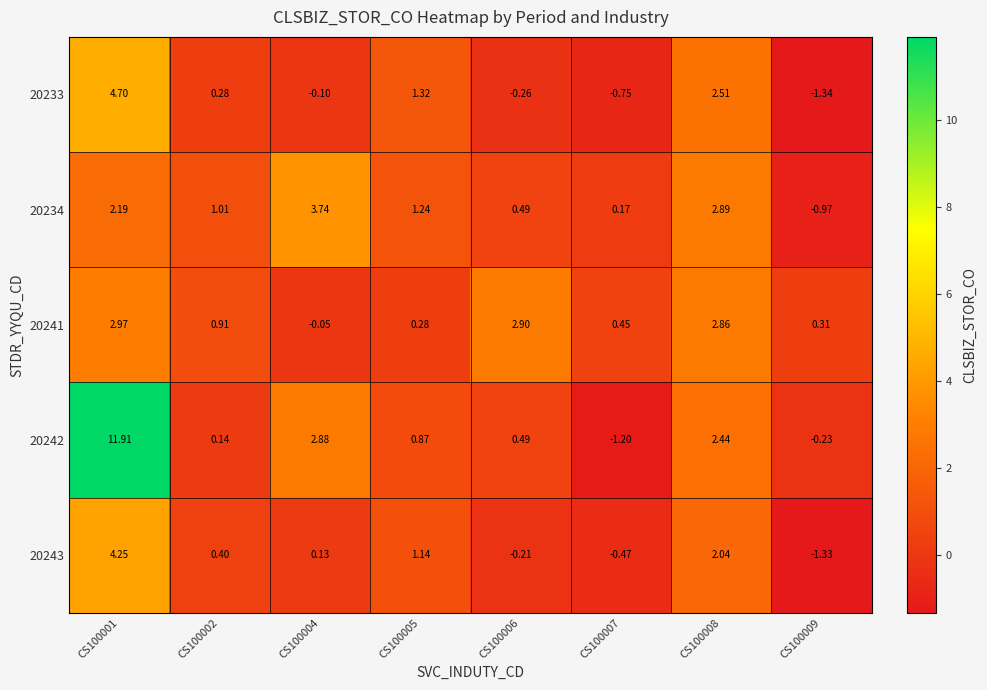

At which category is the sum across all series the highest?

CS100001